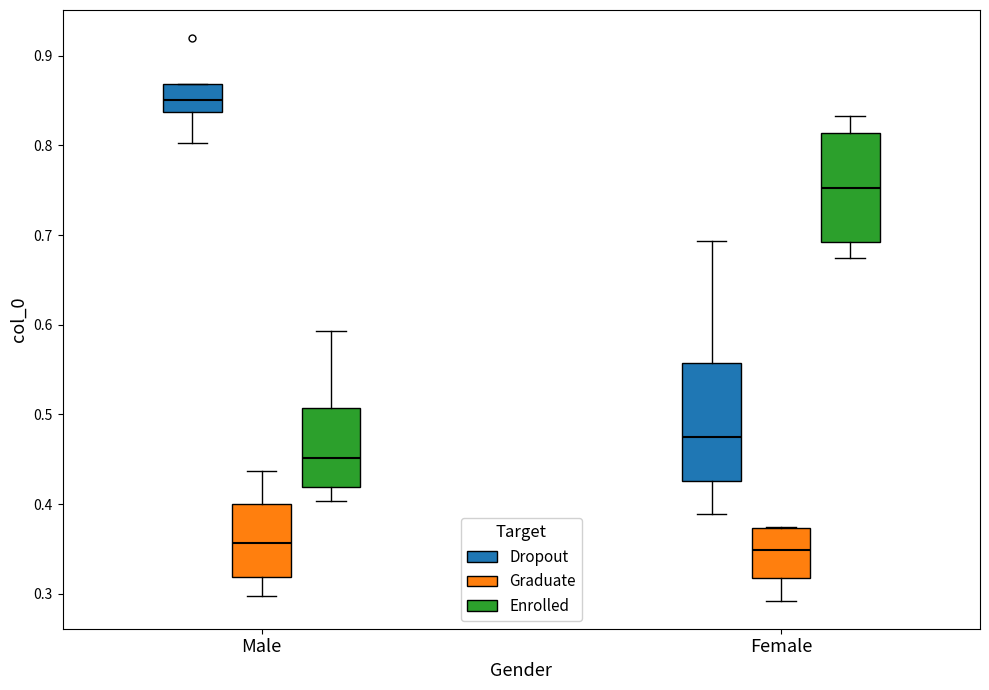

Where is the lower edge of the box for Male (Graduate) on the y-axis? The values are not printed on the chart, so give them approximately, as read against the axis.

0.32